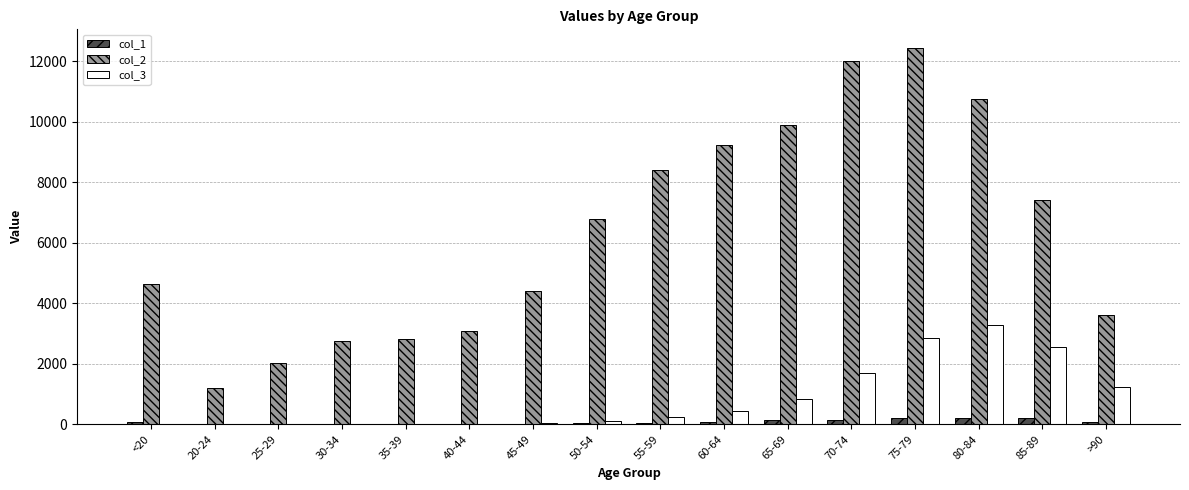

At which label does col_3 reach its peak?

80-84